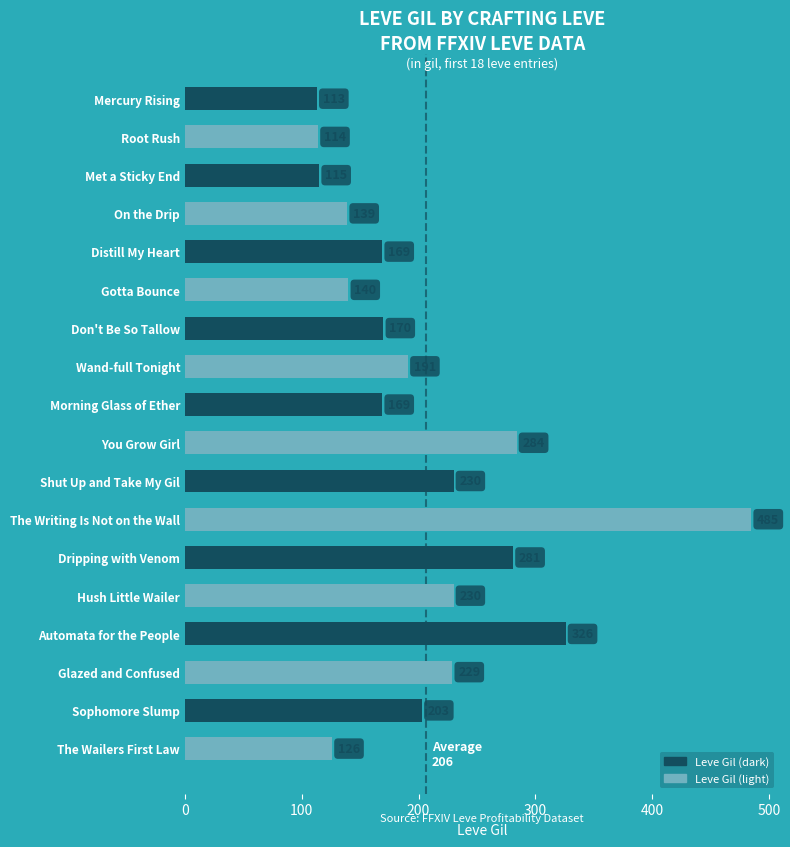

Reading top to bottom, what are all the values shown in this chart?

113	114	115	139	169	140	170	191	169	284	230	485	281	230	326	229	203	126